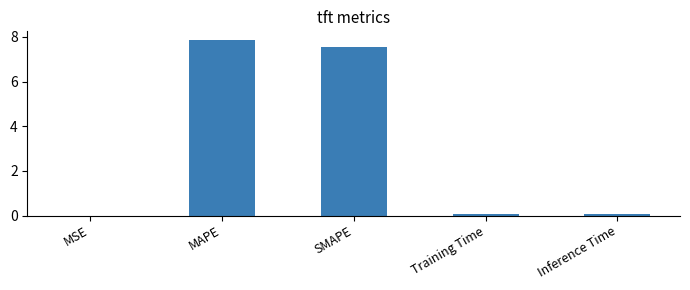

The chart shows a value of 7.9 at MAPE. True or false?

True